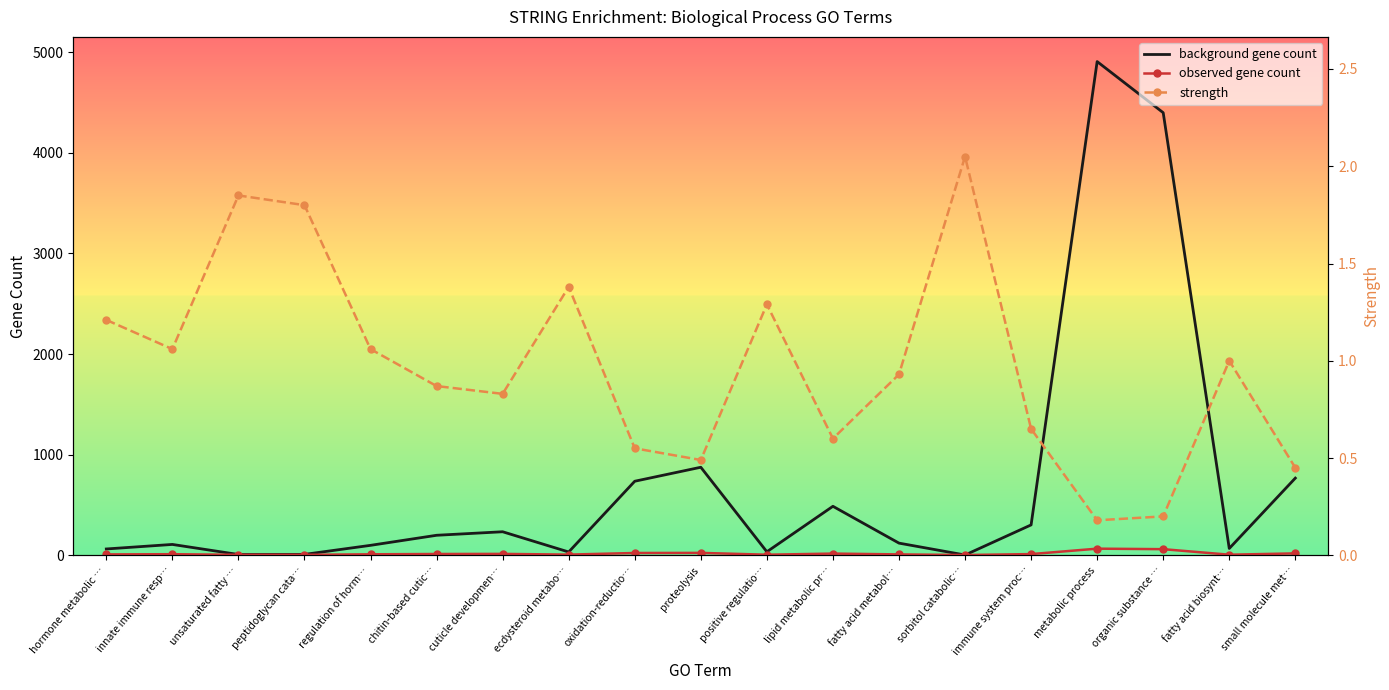

Rank the series at ecdysteroid metabo… from highest to lowest value.

background gene count, observed gene count, strength